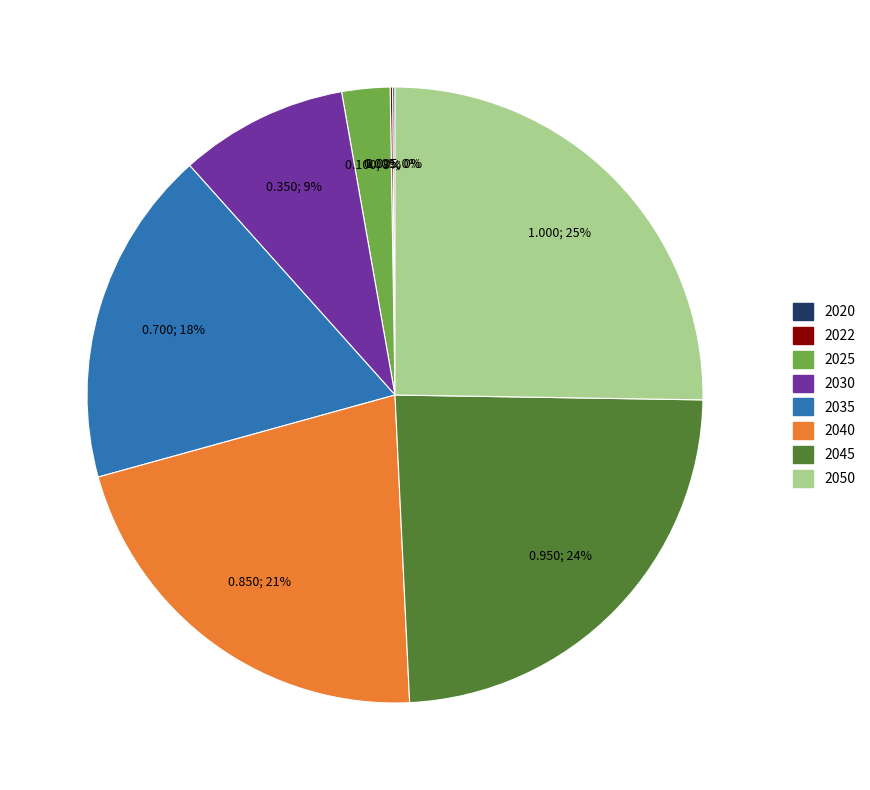

To the nearest percent, what portion does 2045 represent?

24%